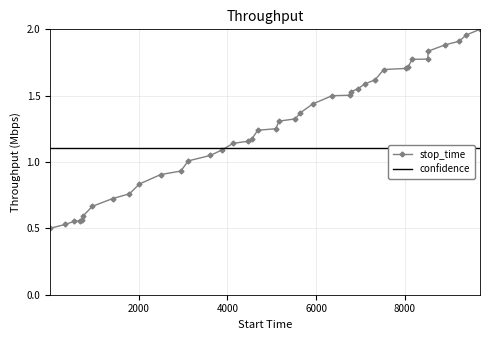

What is the value of the stop_time point at the 33rd from the left?

1.7